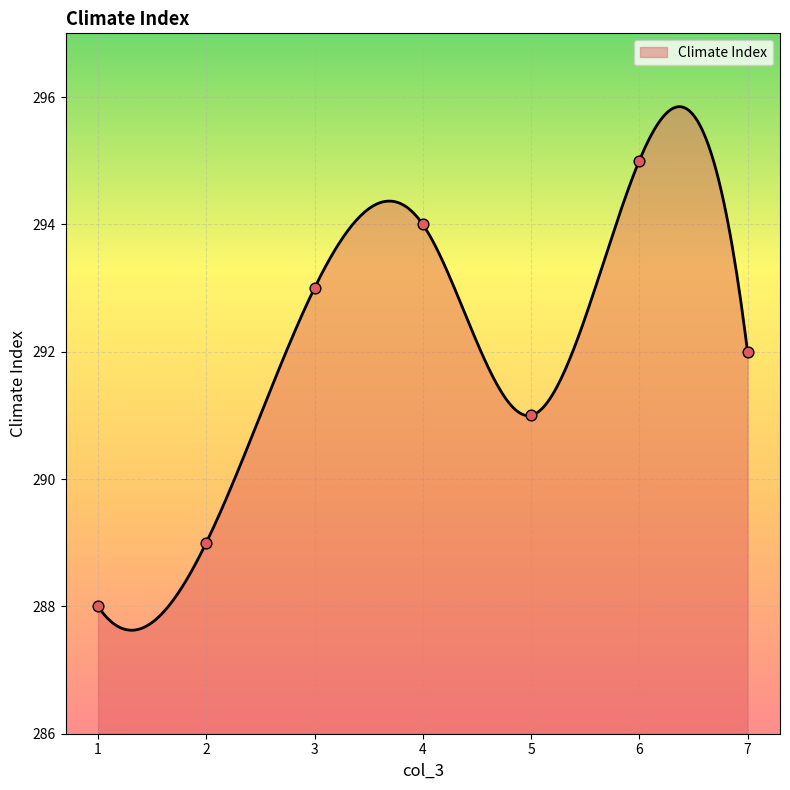

Between 5.0 and 7.0, which is larger?

7.0